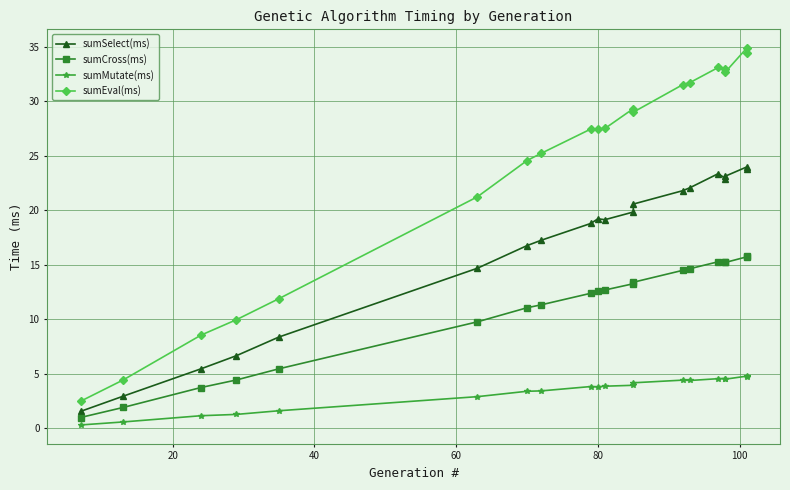

Rank the series by their maximum value, from lowest to highest.

sumMutate(ms), sumCross(ms), sumSelect(ms), sumEval(ms)